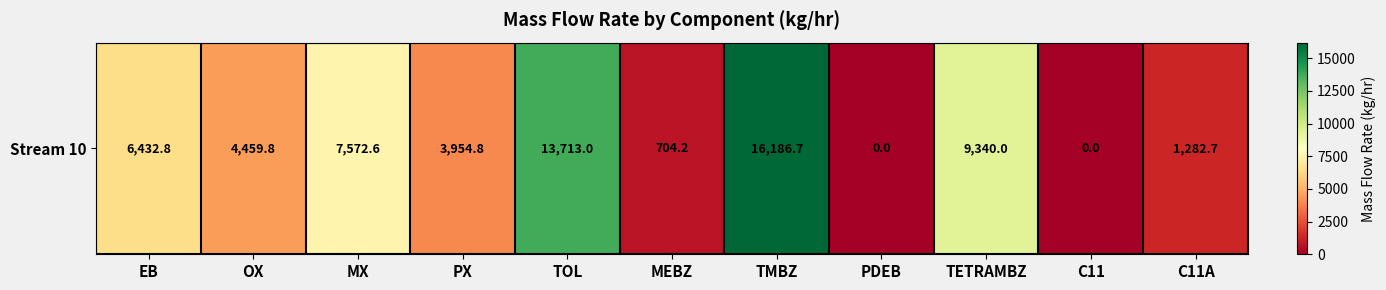

How many distinct data groups are displayed?

1